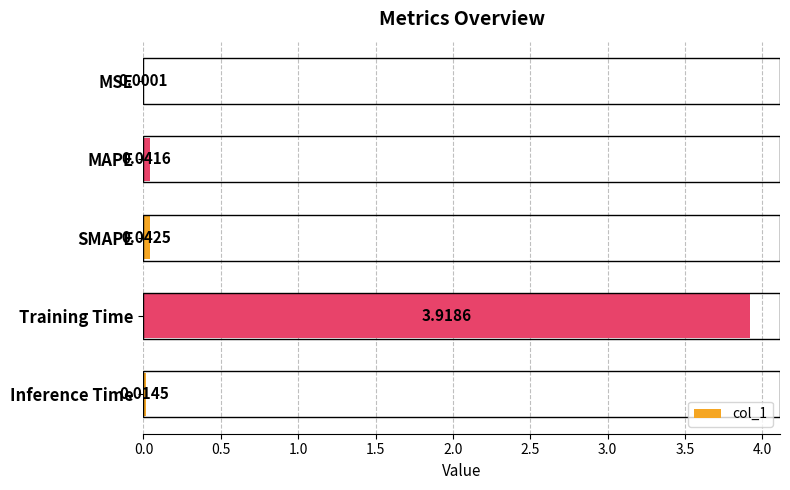

At which label is the value closest to 1?

SMAPE